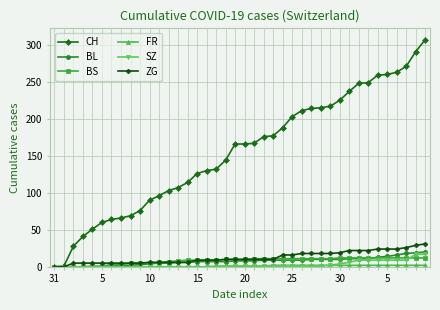

What is the maximum value shown in the chart?

307